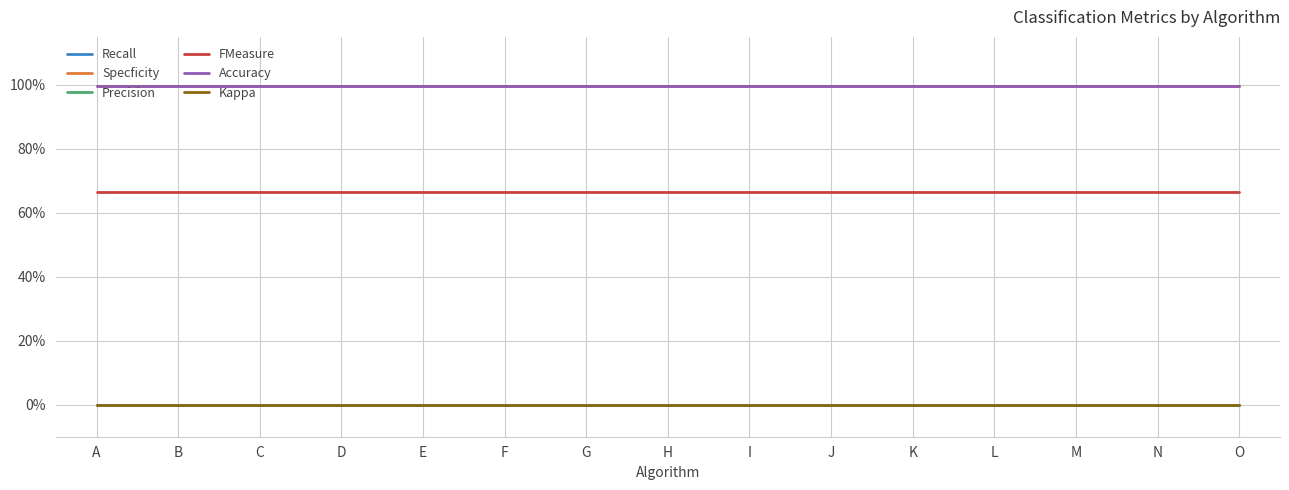

At how many categories does at least one series exceed 0?

15